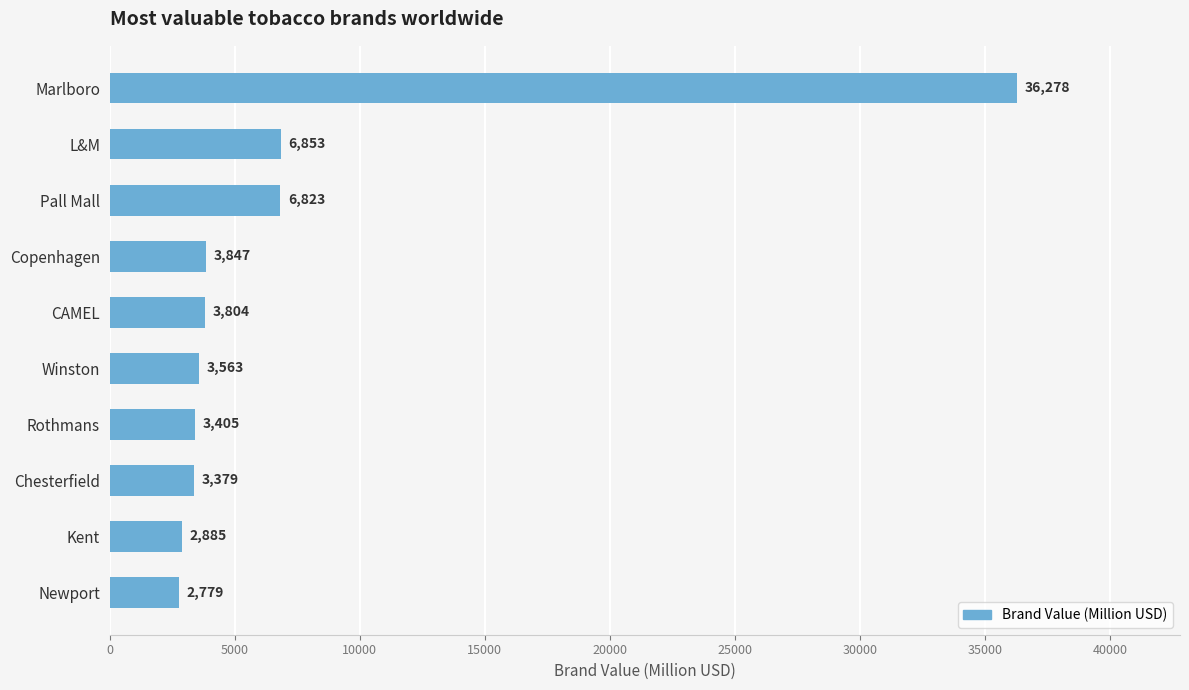

What is the average value?

7362